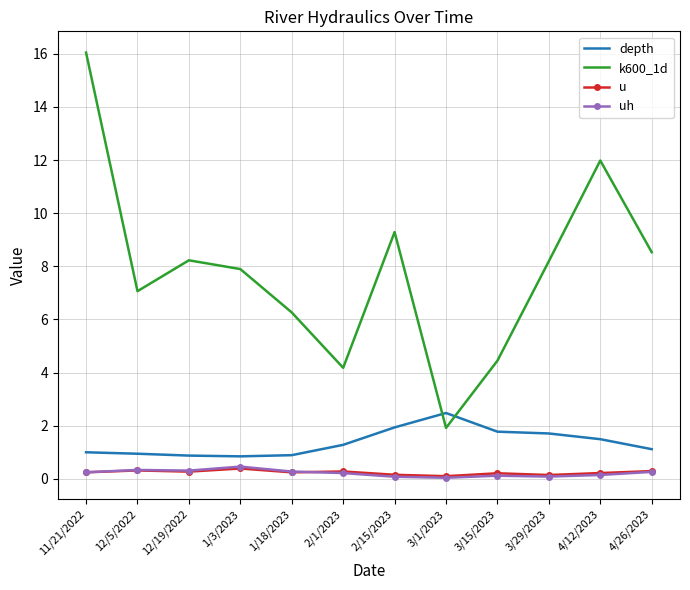

True or false: uh and k600_1d cross at least once.

False